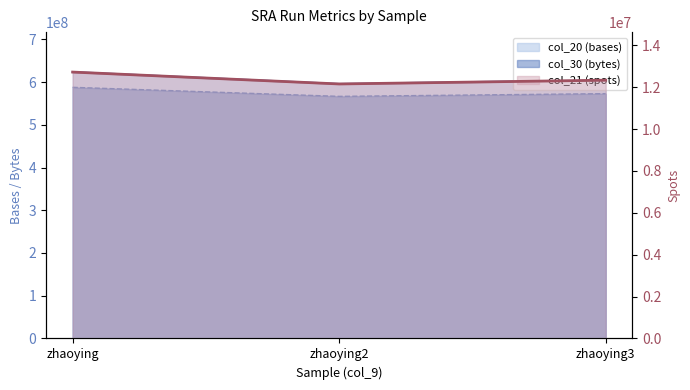

Reading left to right, what are all the values shown in this chart?

col_20 (bases): 623331303	595508368	604351398
col_21 (spots): 12721047	12153232	12333702
col_30 (bytes): 587650403	566471615	572834900